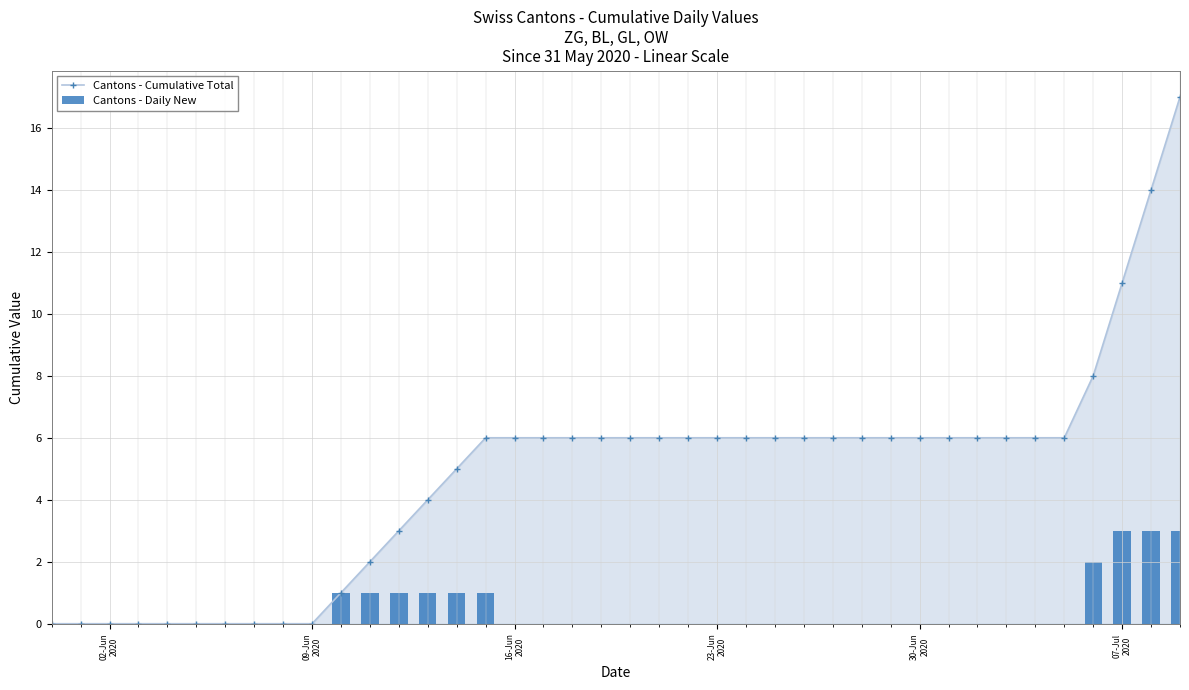

True or false: Cantons - Cumulative Total has a value of 11 at 15.

False